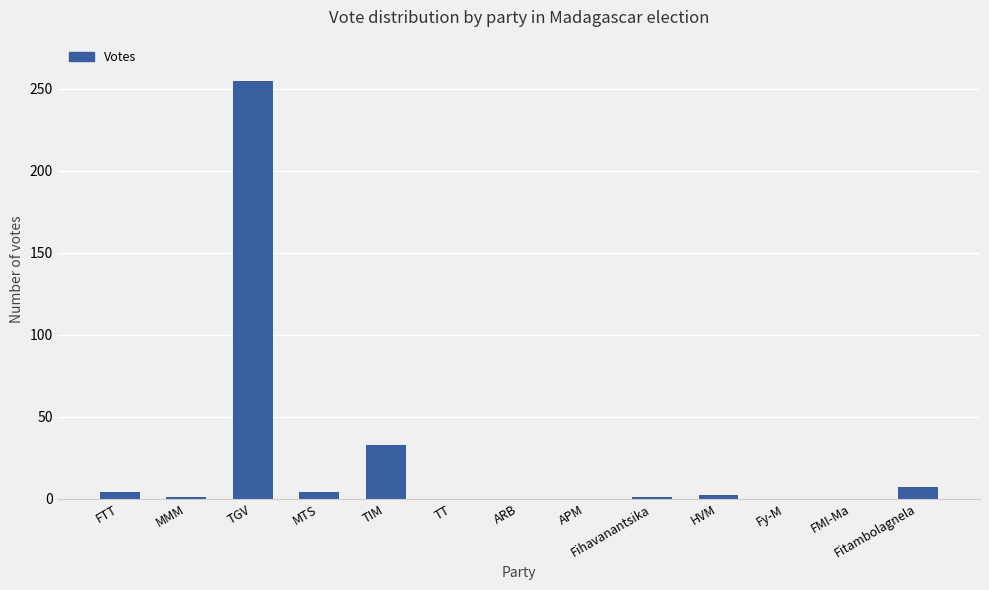

Where is the data nearest to the value 127?

TIM